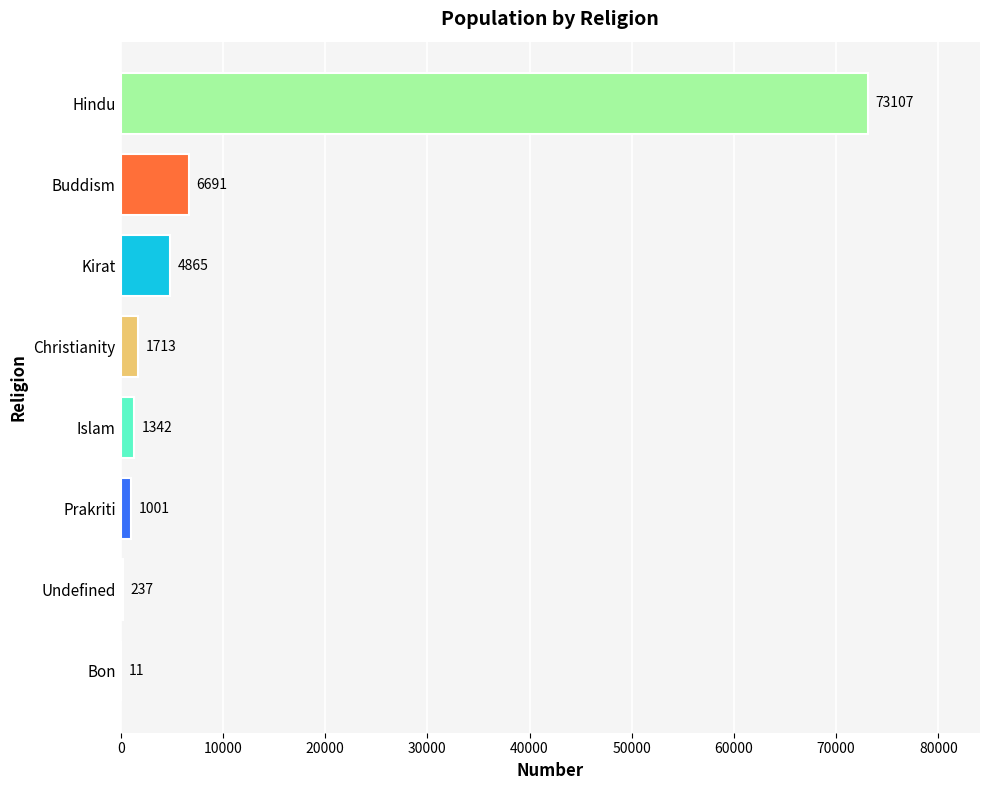

What is the sum of the values at Hindu and Islam?

74449